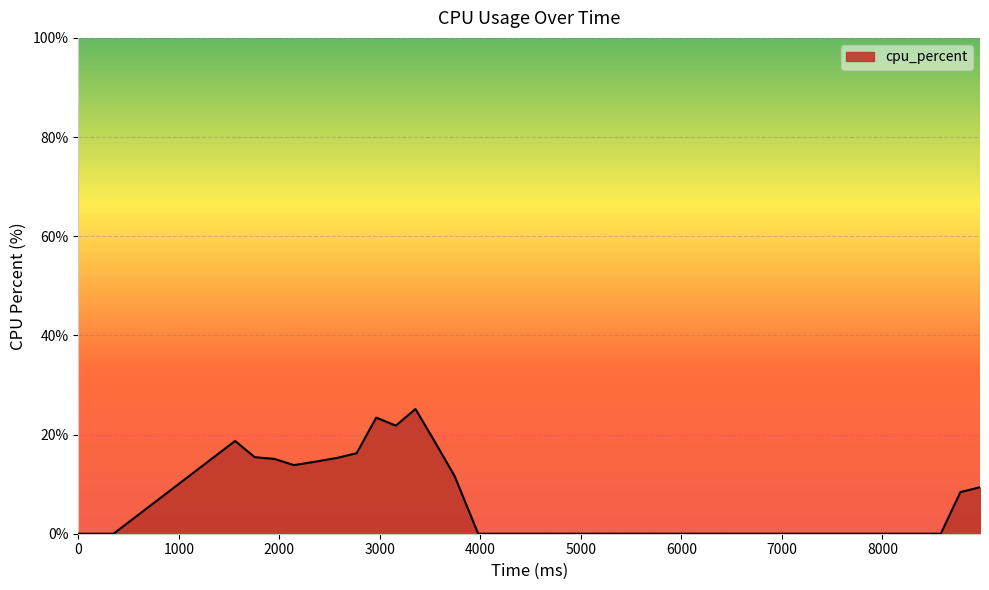

What is the difference between the maximum and minimum values?

25.2